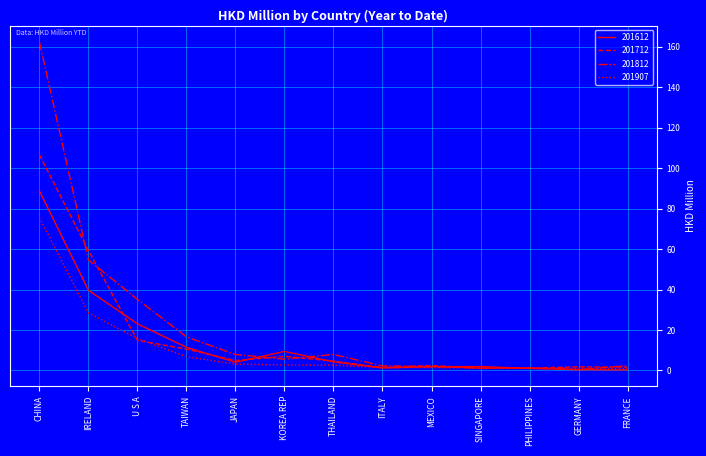

What is the total value across all series at IRELAND?

182.0